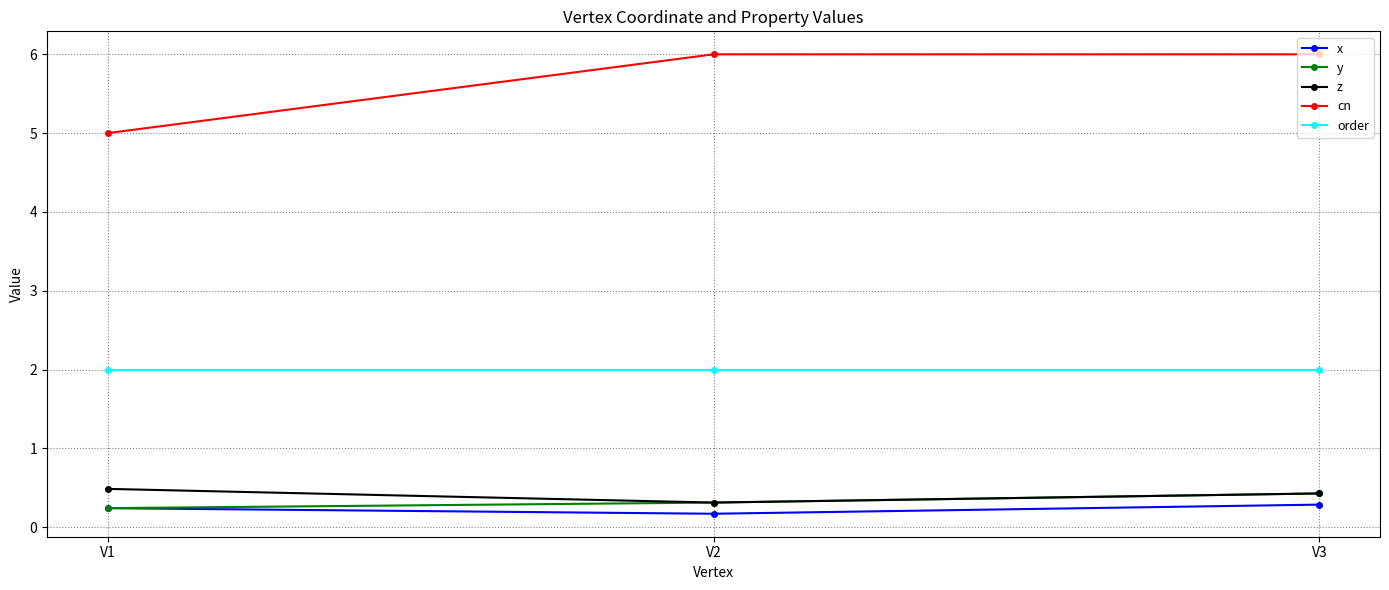

Reading left to right, list all the values displayed in this chart.

x: 0.2	0.2	0.3
y: 0.2	0.3	0.4
z: 0.5	0.3	0.4
cn: 5.0	6.0	6.0
order: 2.0	2.0	2.0